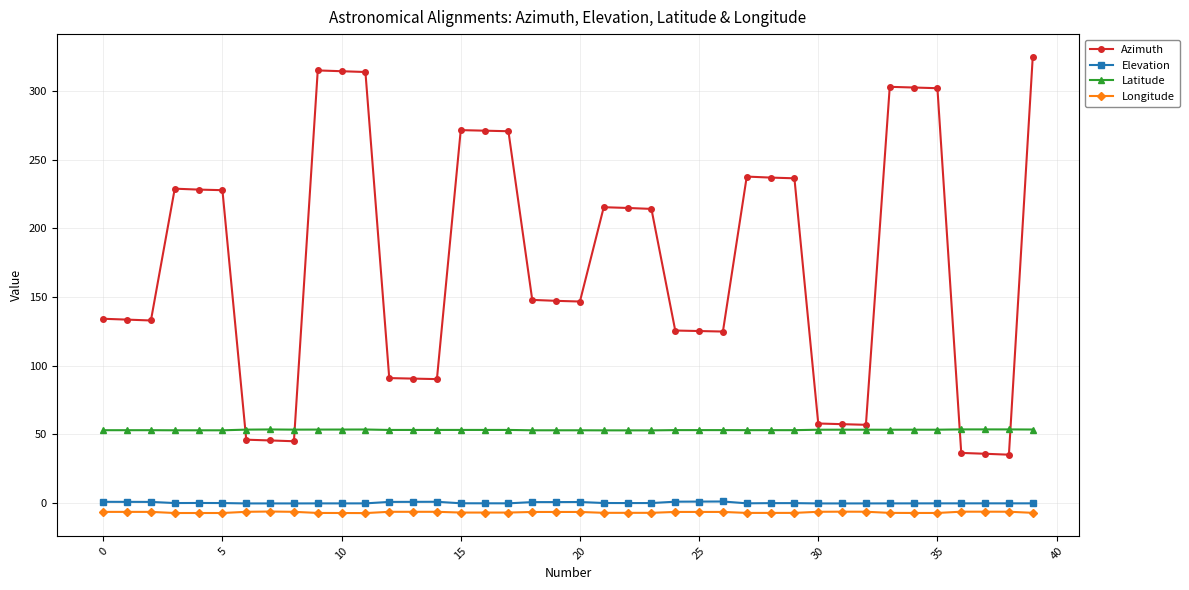

What is the difference between the second highest and minimum values in the Elevation series?

1.3